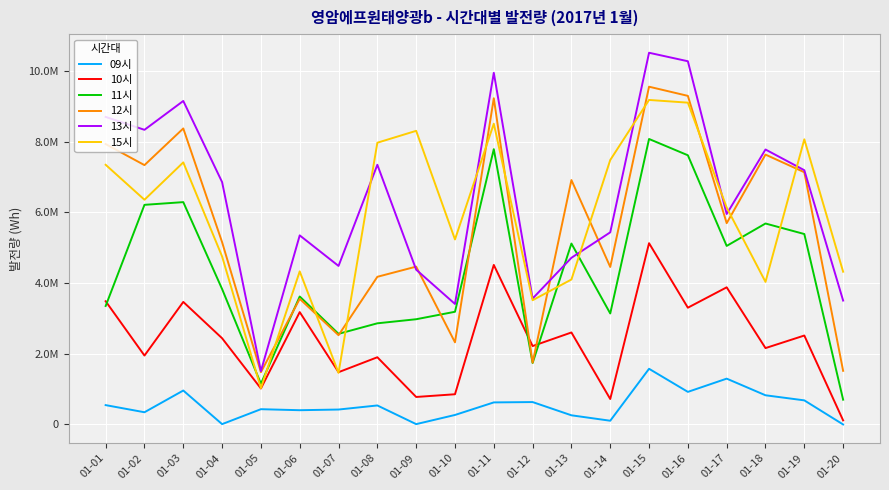

Is this an area chart (filled region under the line)?

No